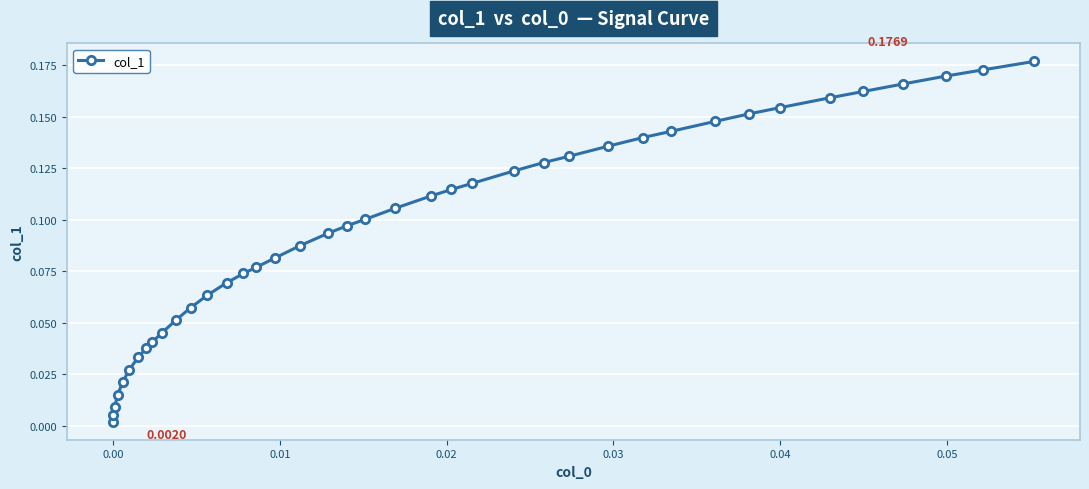

What is the sum of all values?

3.8